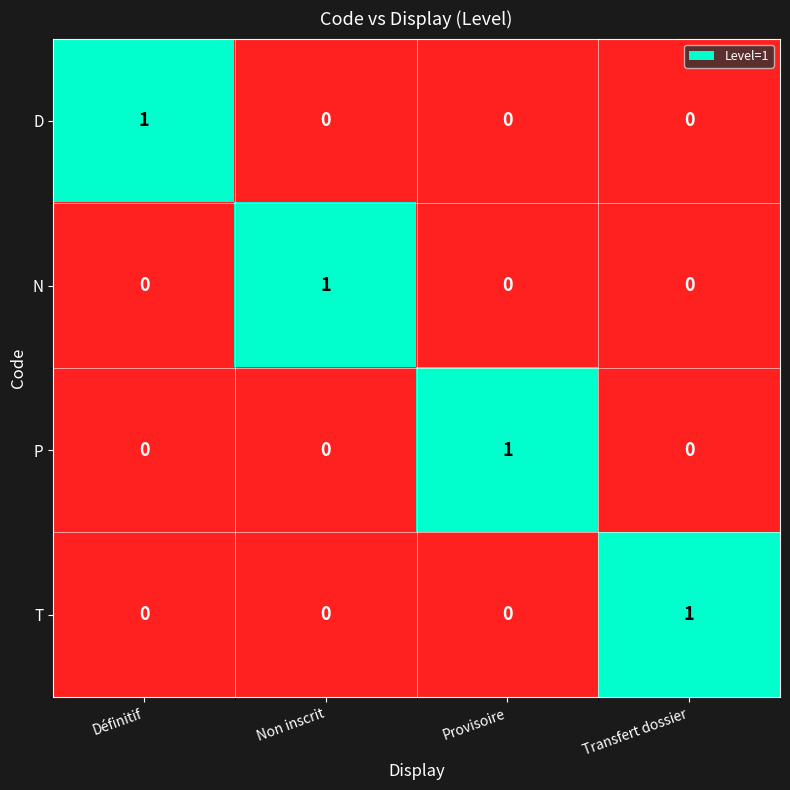

How many P values are between 0 and 1?

4